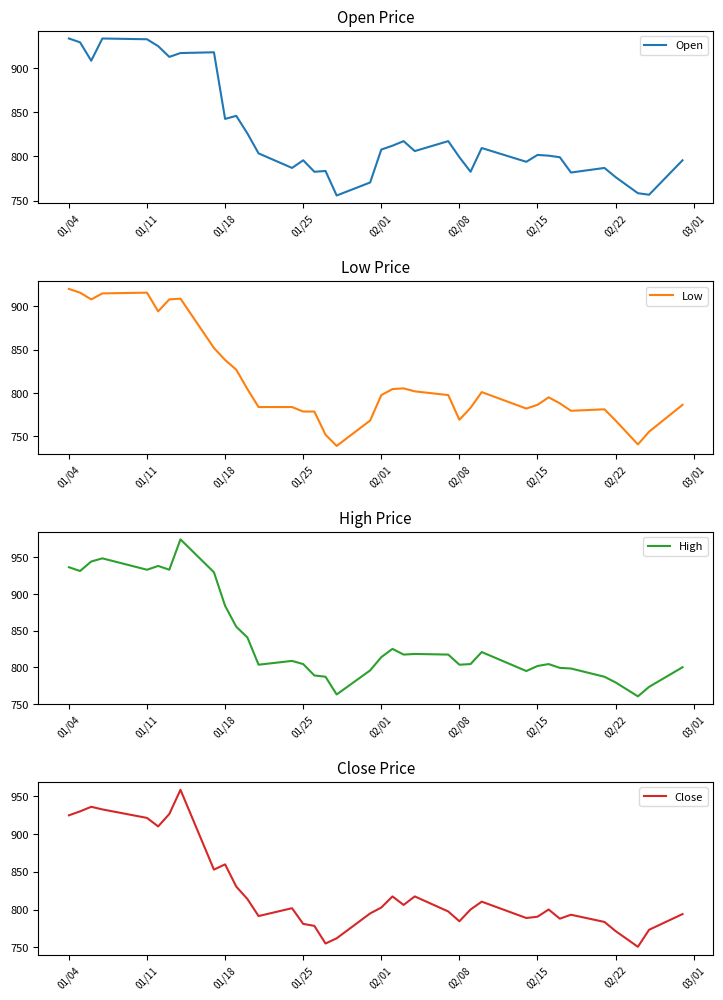

True or false: High and Close cross at least once.

False